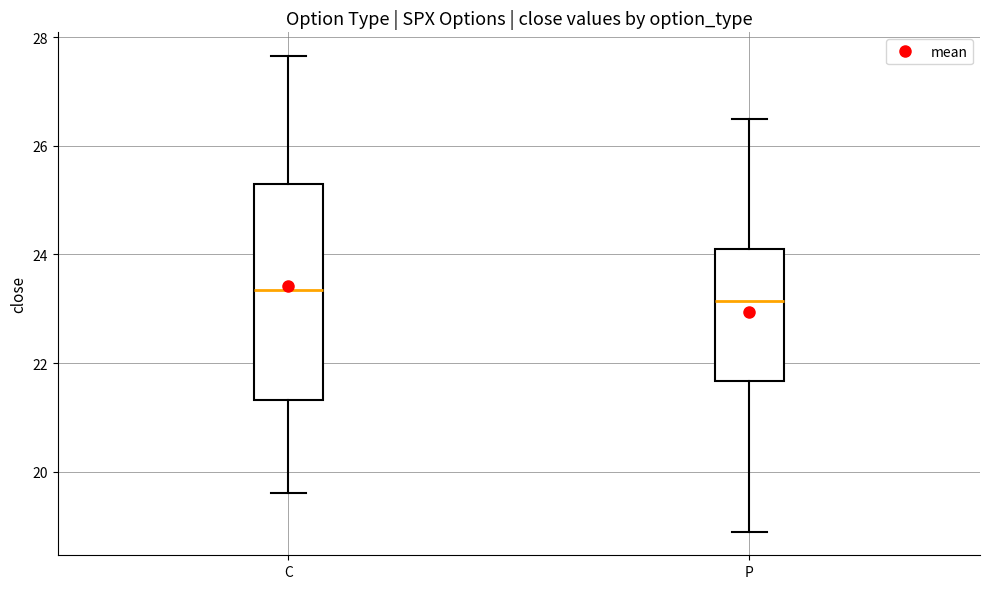

Which box's median line is the highest?

C